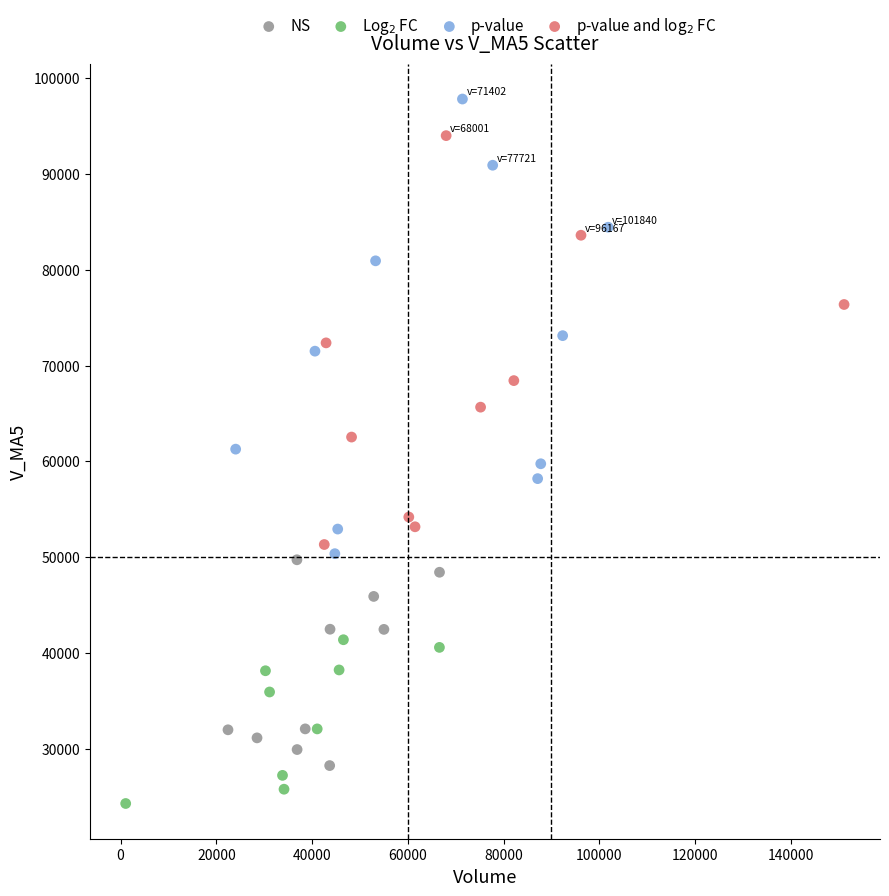

Which series contains the lowest Y value?

Log$_2$ FC